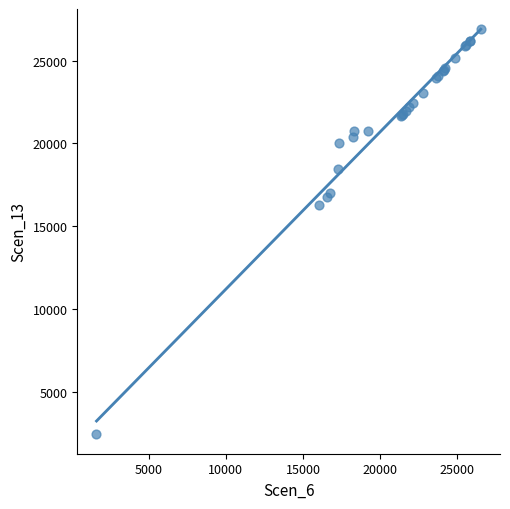

What Y value in the scatter plot is closest to 14685?

16285.5